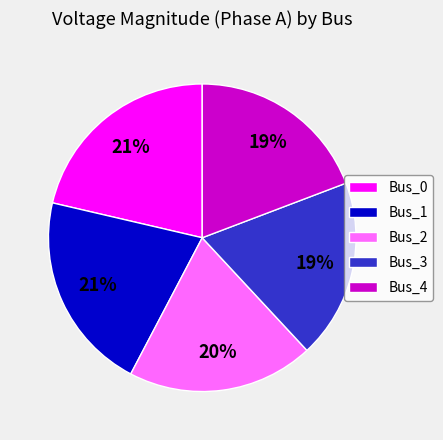

Does Bus_1 account for over 50% of the chart?

No